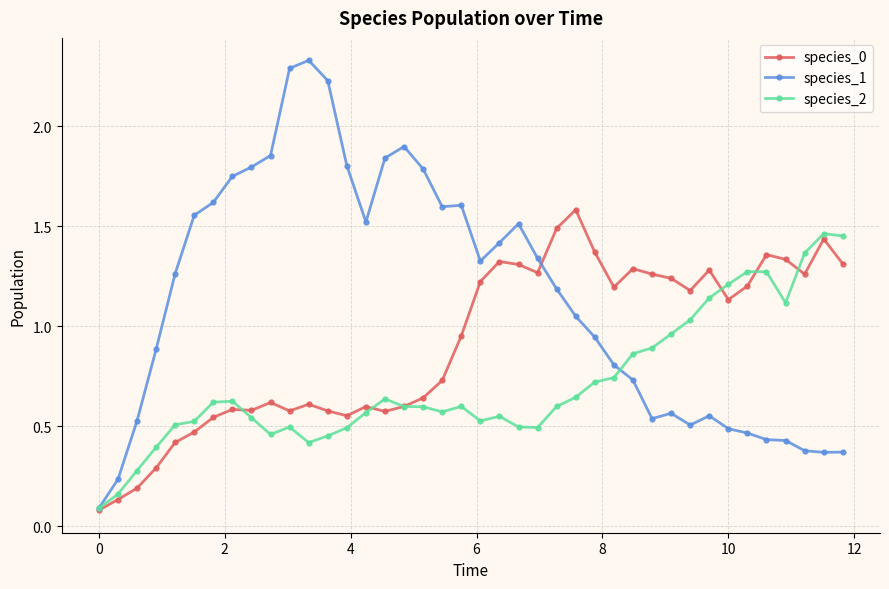

List the series in order of their overall mean, highest first.

species_1, species_0, species_2